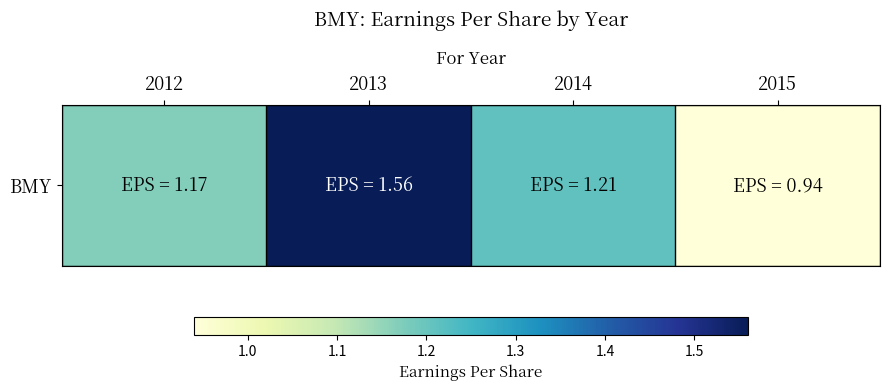

Reading left to right, extract all data points from this chart.

2012=1.2	2013=1.6	2014=1.2	2015=0.9